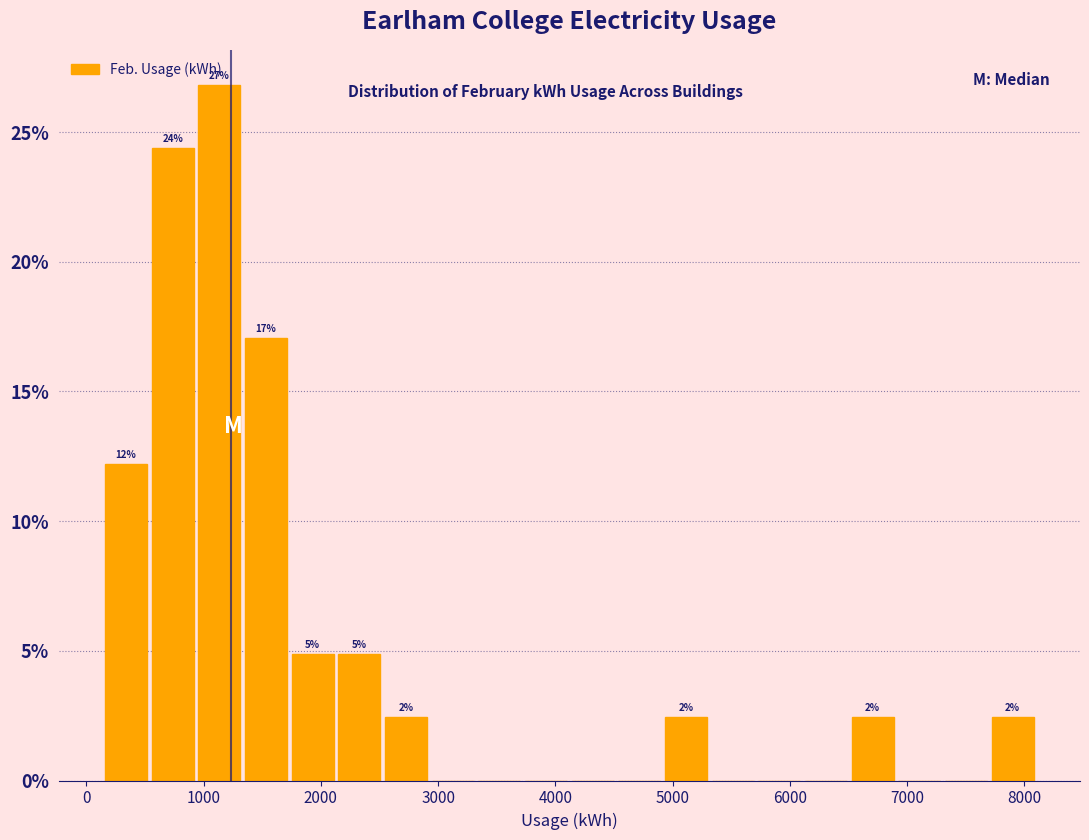

Read against the x-axis, roughly where is the centre of the tallest bar?

1100